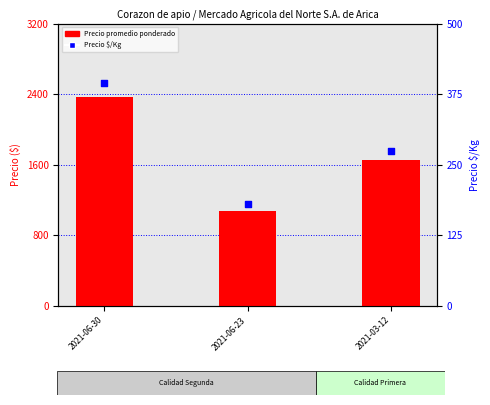

At how many categories does at least one series exceed 2039?

1